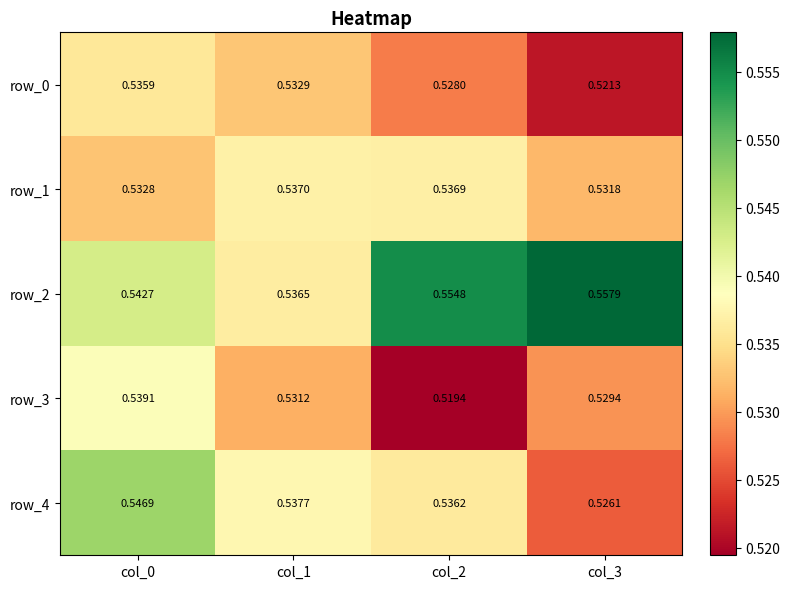

What is the lowest value of the row_2 series?

0.5